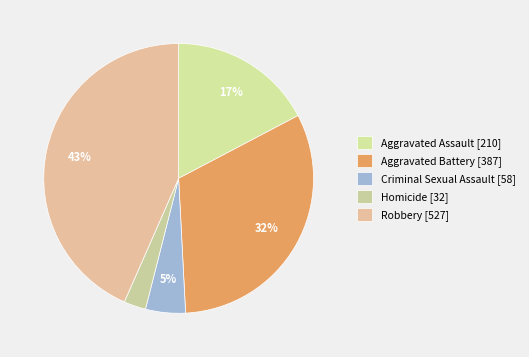

Count the number of slices in the pie.

5